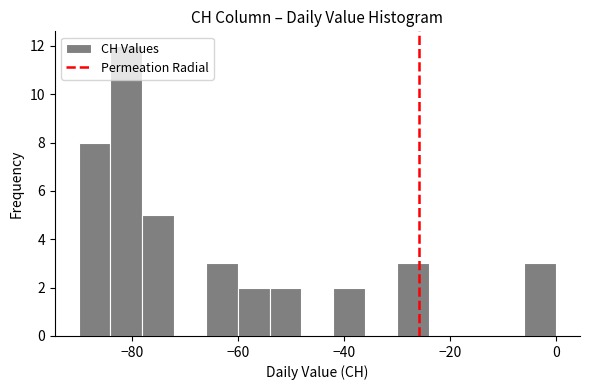

Around what value on the x-axis is the tallest bar? Give the approximate position of its centre, as read against the axis.

-80